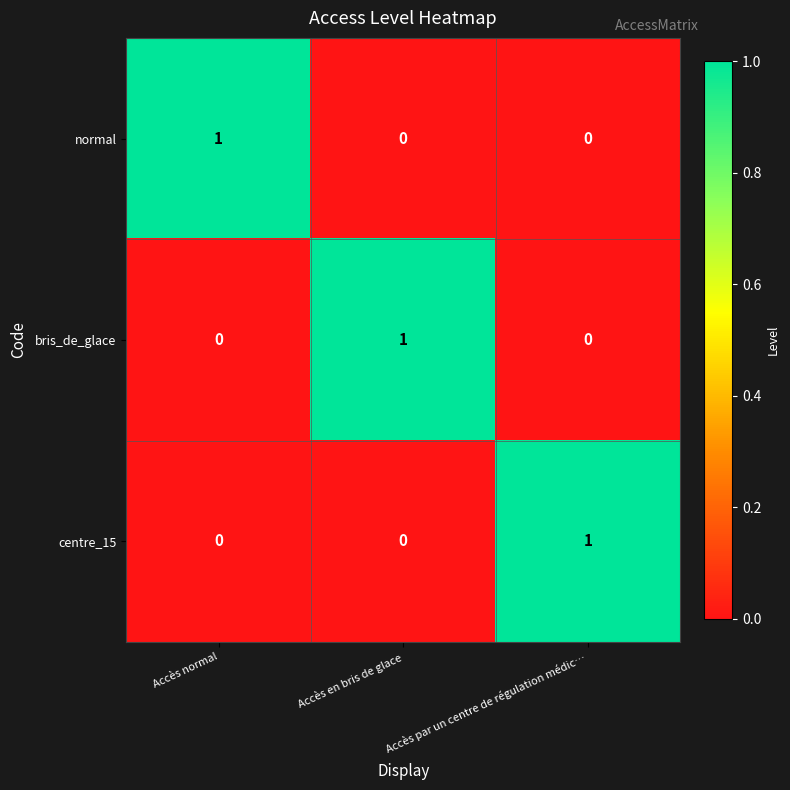

At how many categories does at least one series exceed 0?

3